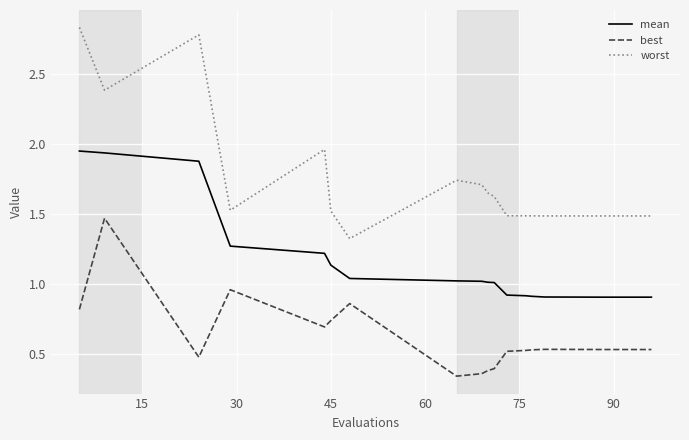

Which series has the largest total across all categories?

worst